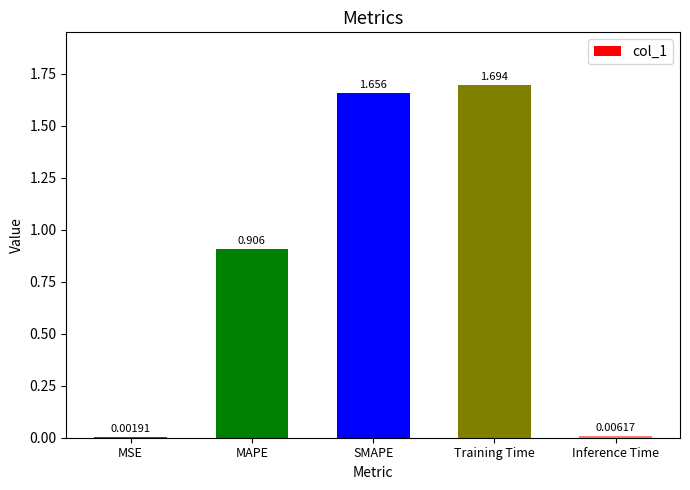

What is the difference between the values at MAPE and Training Time?

0.8